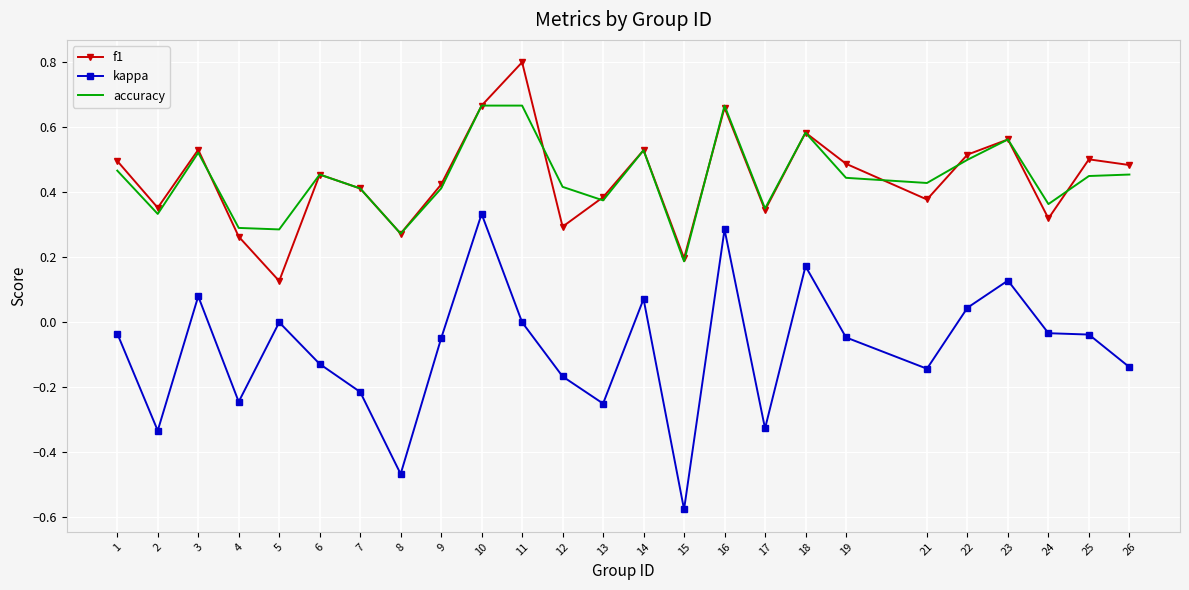

Which series has the widest spread of values?

kappa